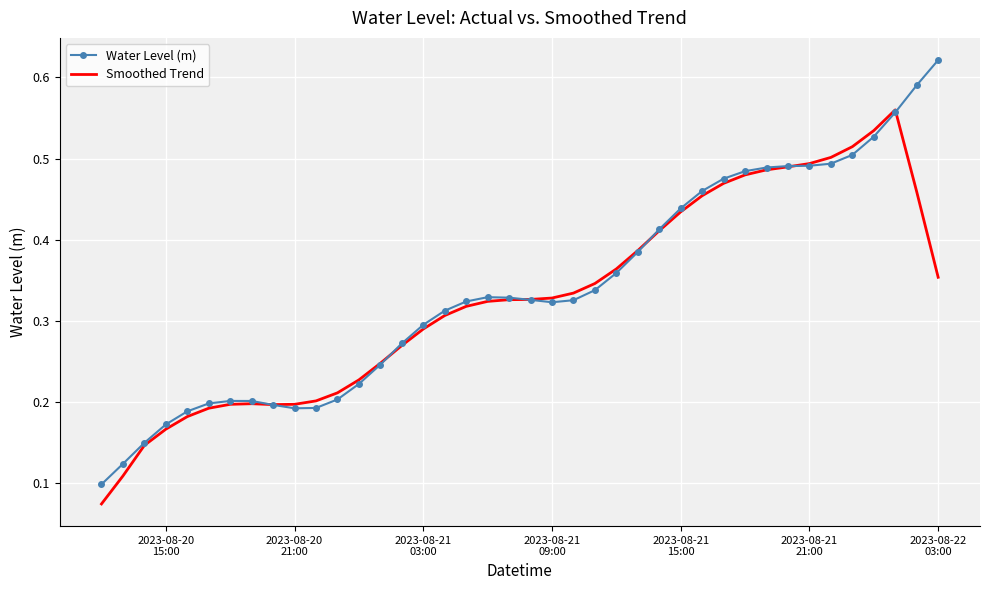

Which series has the largest range (max minus min)?

Water Level (m)